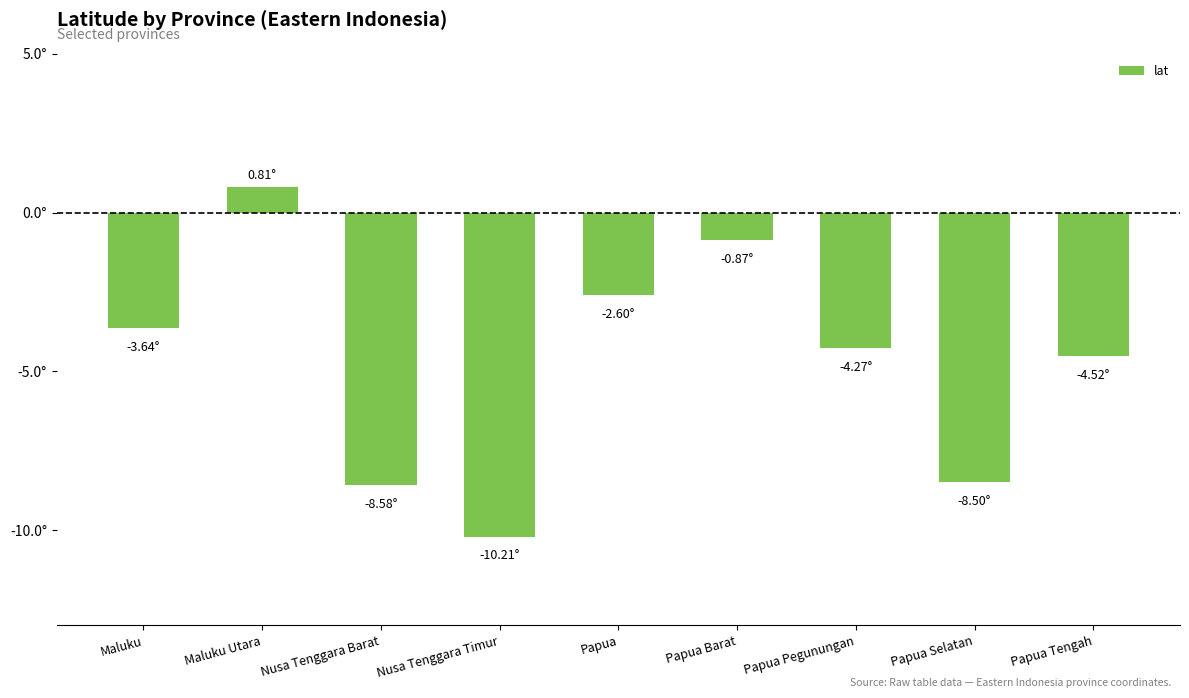

What is the label of the 9th bar from the left?

Papua Tengah